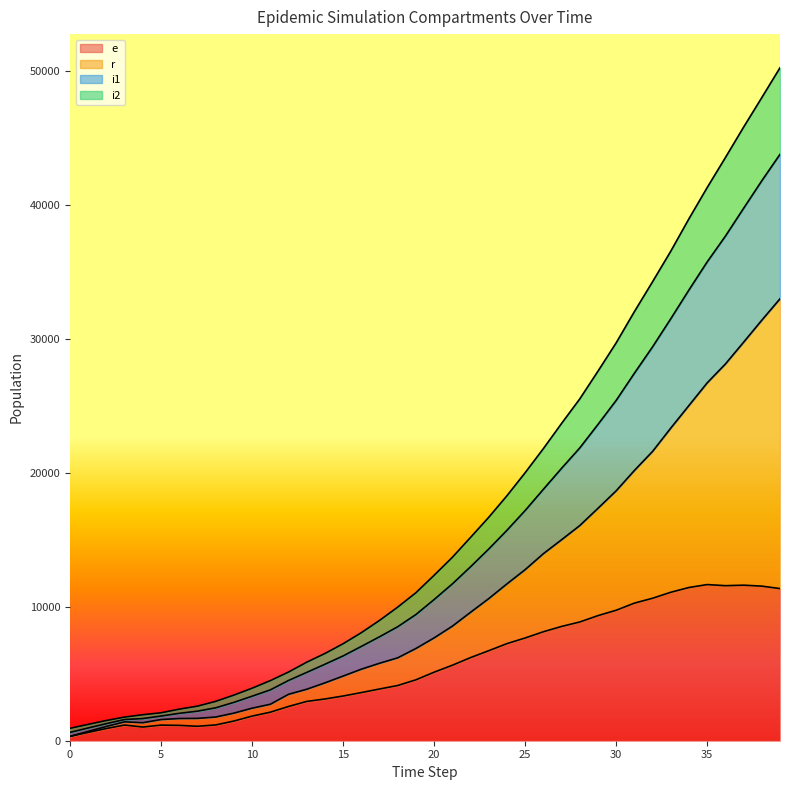

At which category does e reach its first local valley?

4